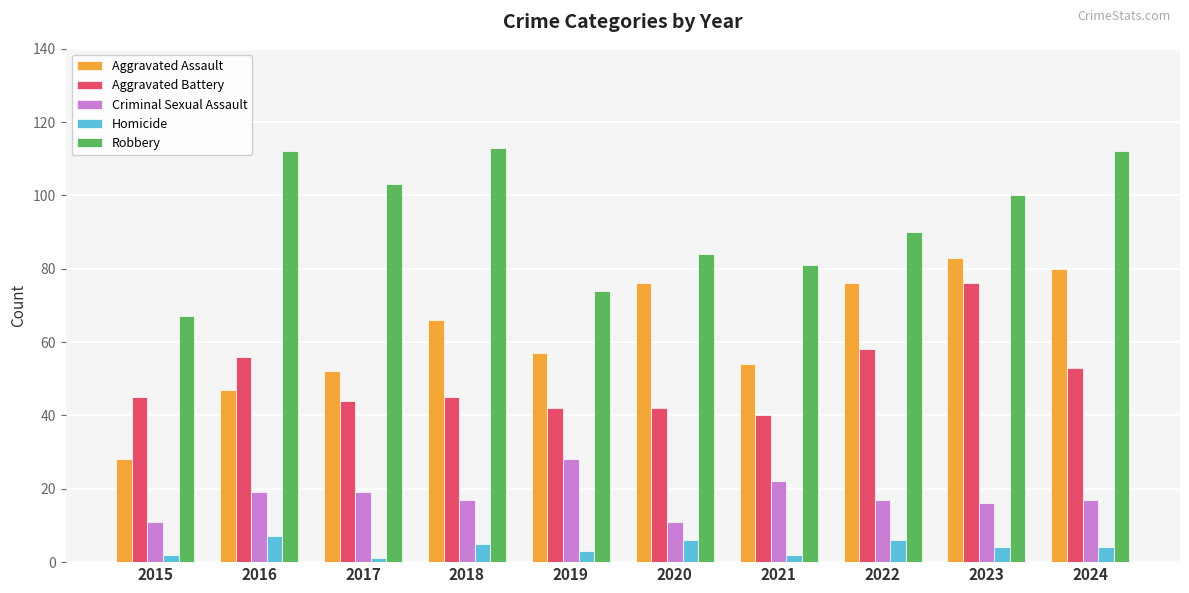

Does the chart contain stacked bars?

No